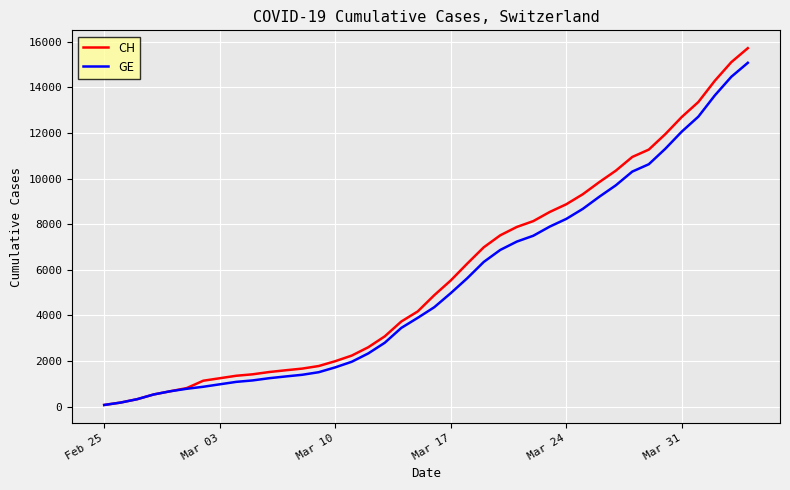

What are all the series names shown in the legend?

CH, GE